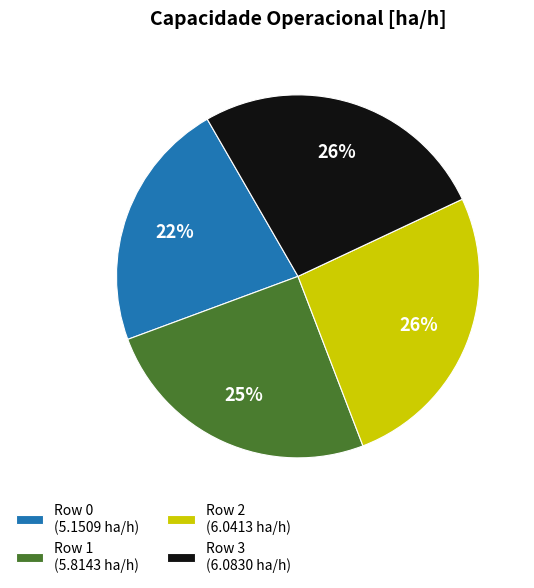

Is it true that Row 3 is 14% of the pie?

False